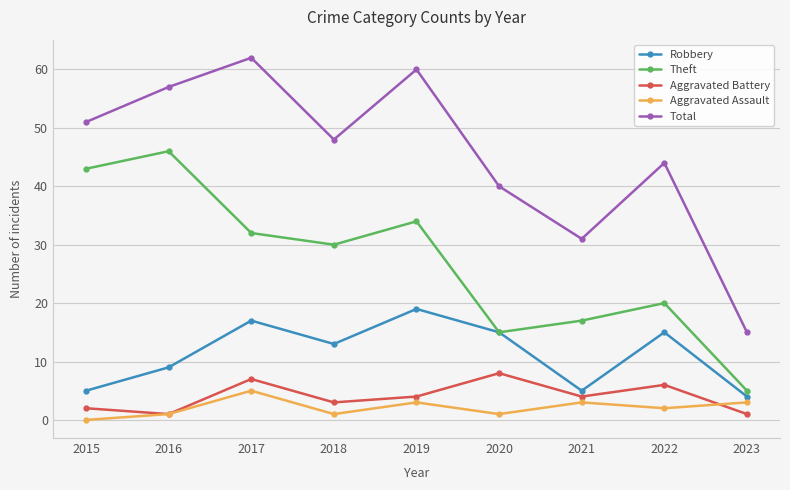

At which label is Total closest to 38?

2020